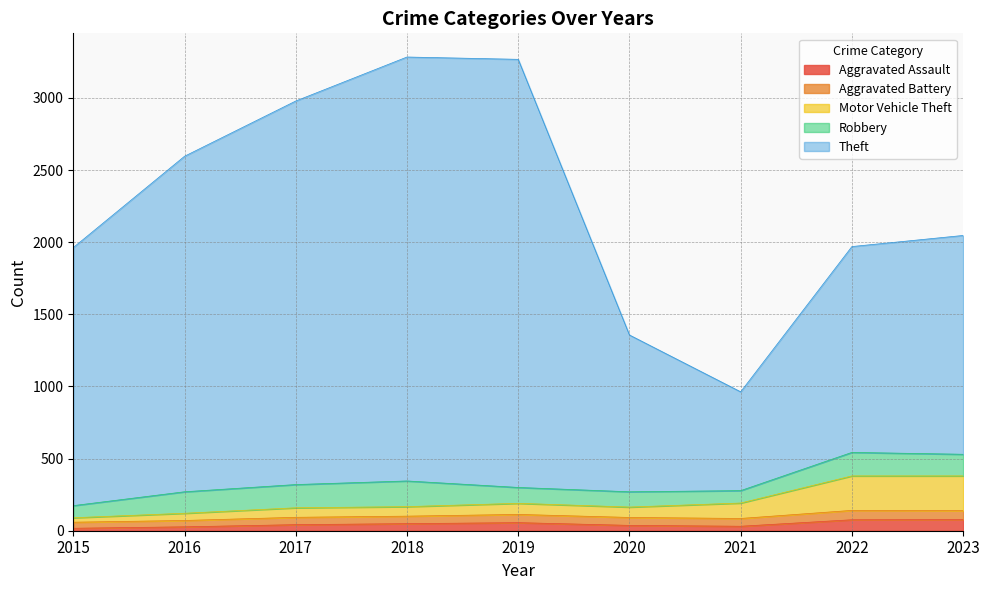

What is the highest value of the Aggravated Assault series?

77